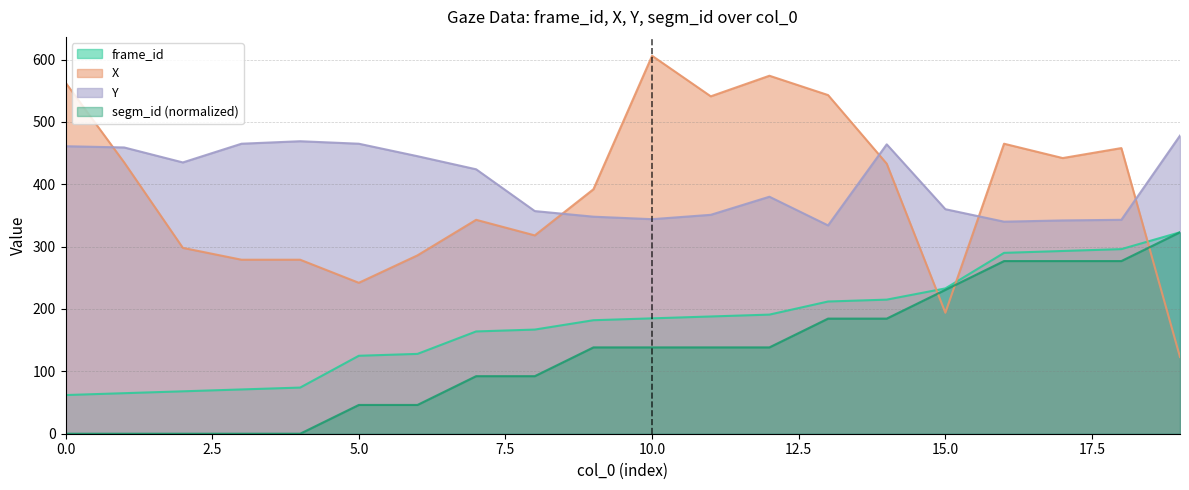

What is the value of the frame_id point at the 20th from the left?

323.0